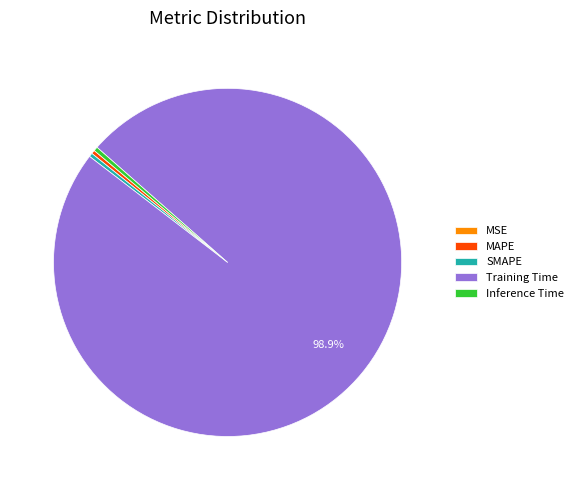

True or false: SMAPE accounts for 11% of the total.

False